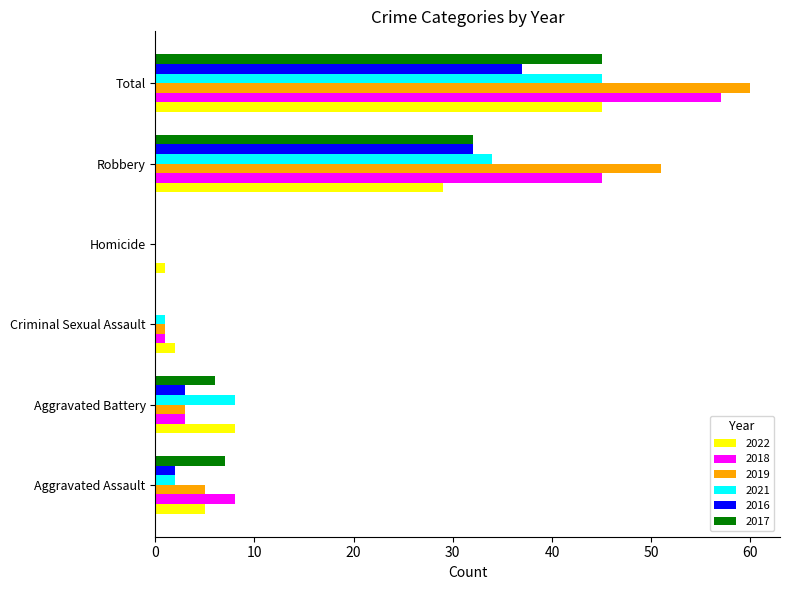

What is the approximate value of 2019 at Robbery, to the nearest 10?

50